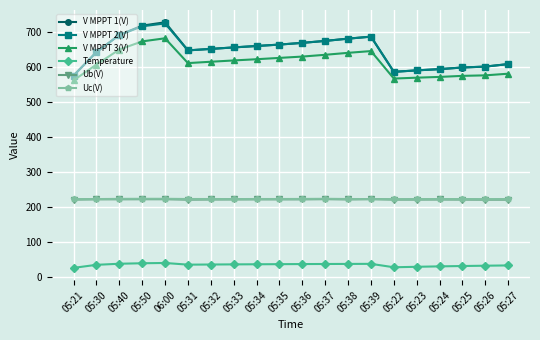

Which series has the widest spread of values?

V MPPT 1(V)